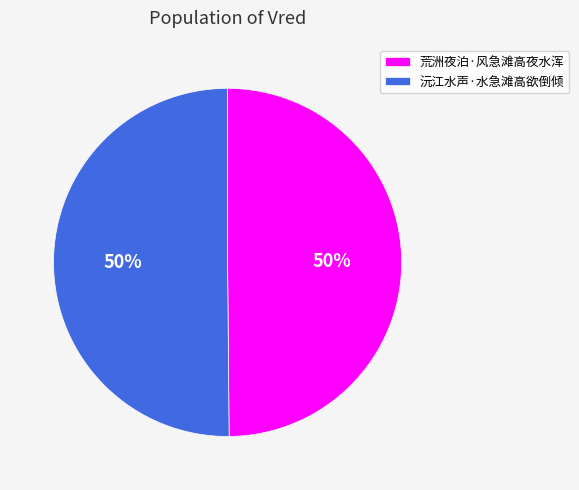

How many slices are in this pie chart?

2